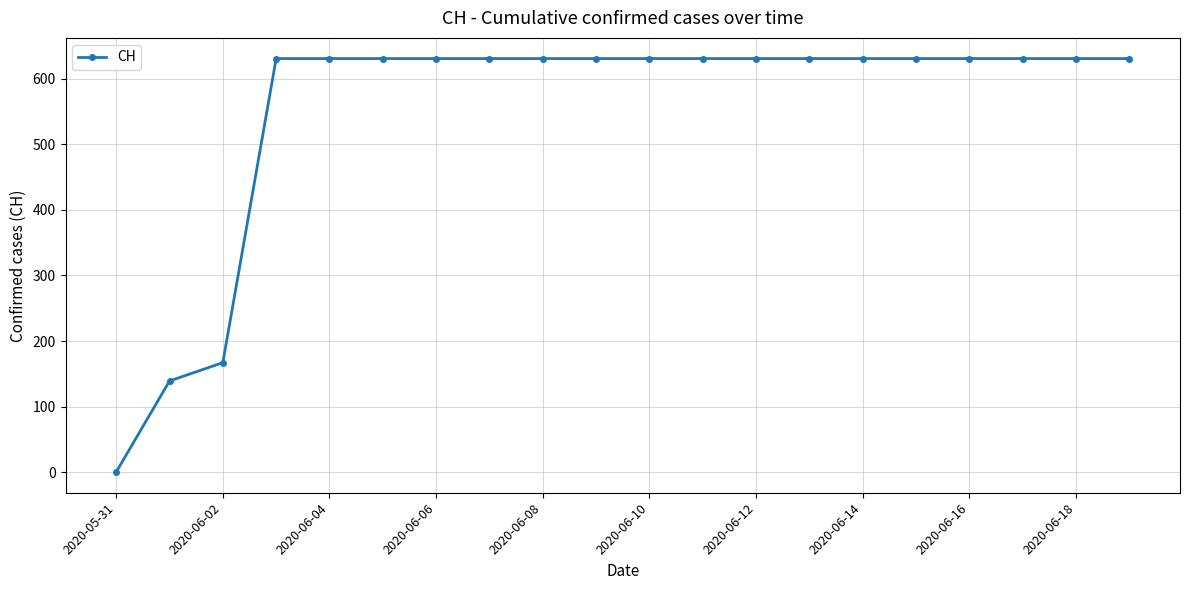

What is the maximum value shown in the chart?

631